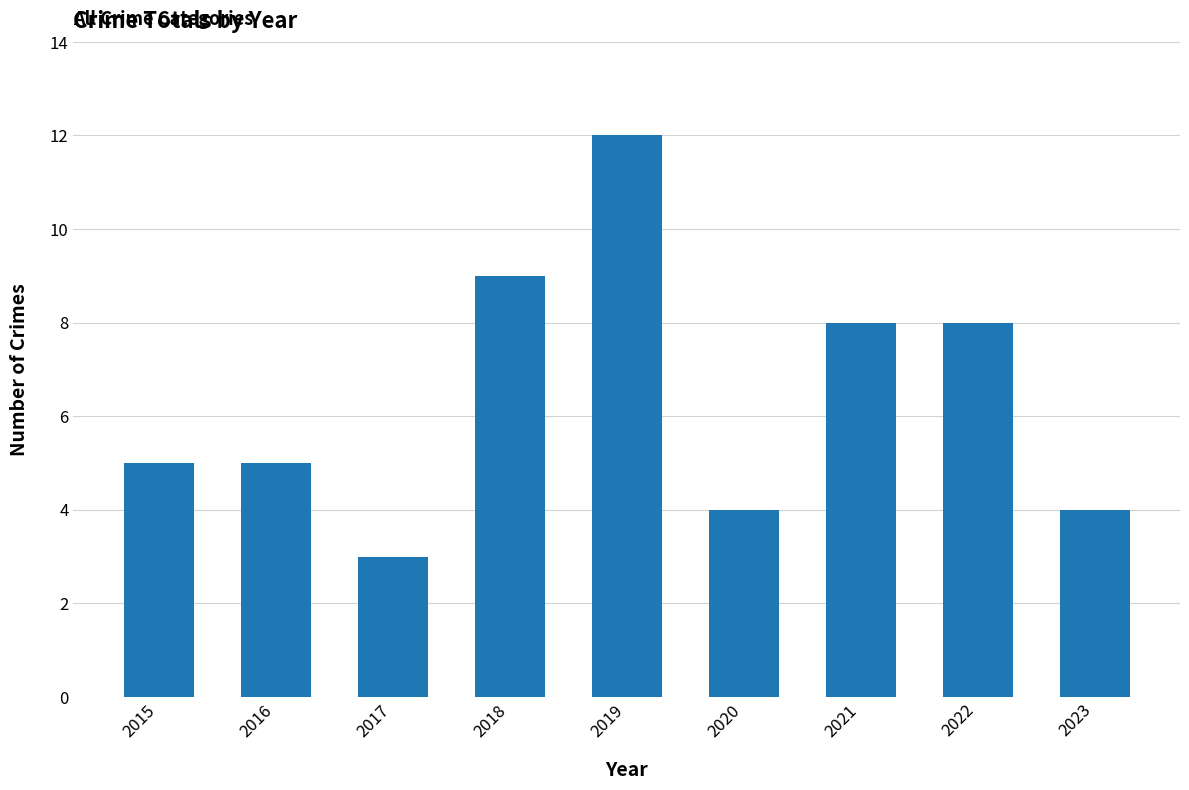

At which category does the chart reach its minimum across all series?

2017